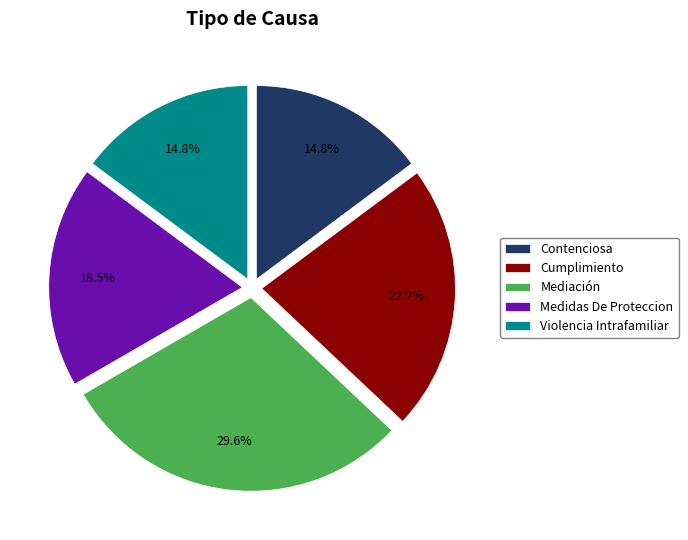

Is it true that Contenciosa is 15% of the pie?

True